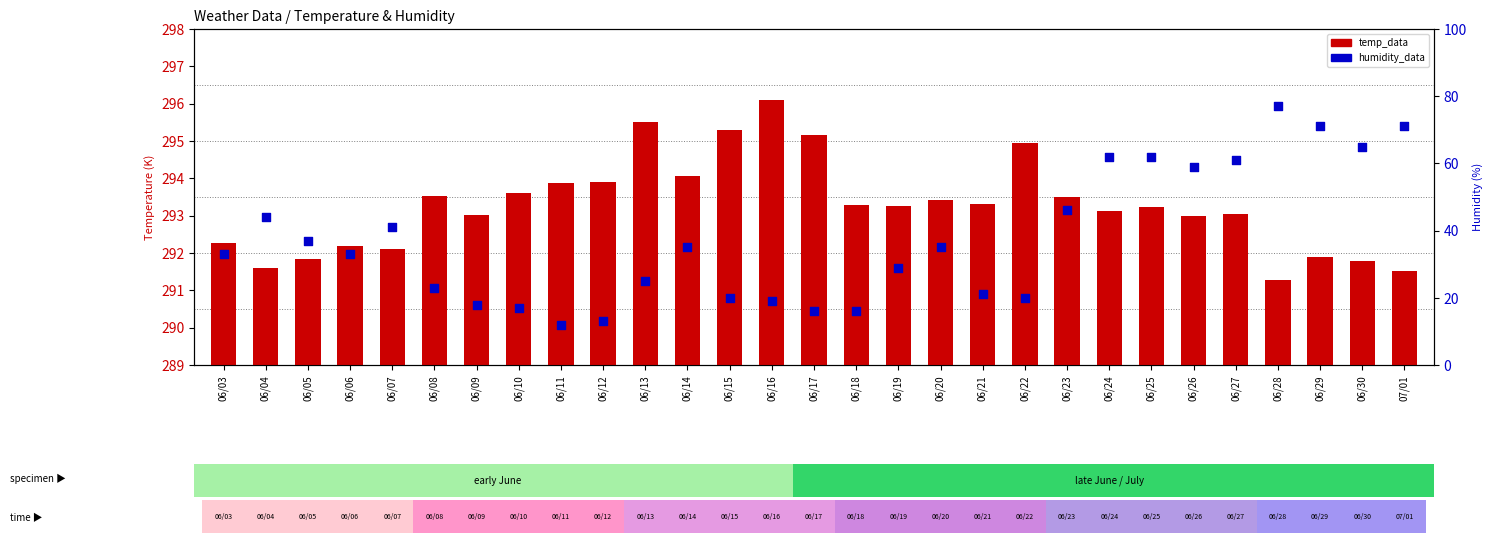

At which category is the sum across all series the highest?

06/28